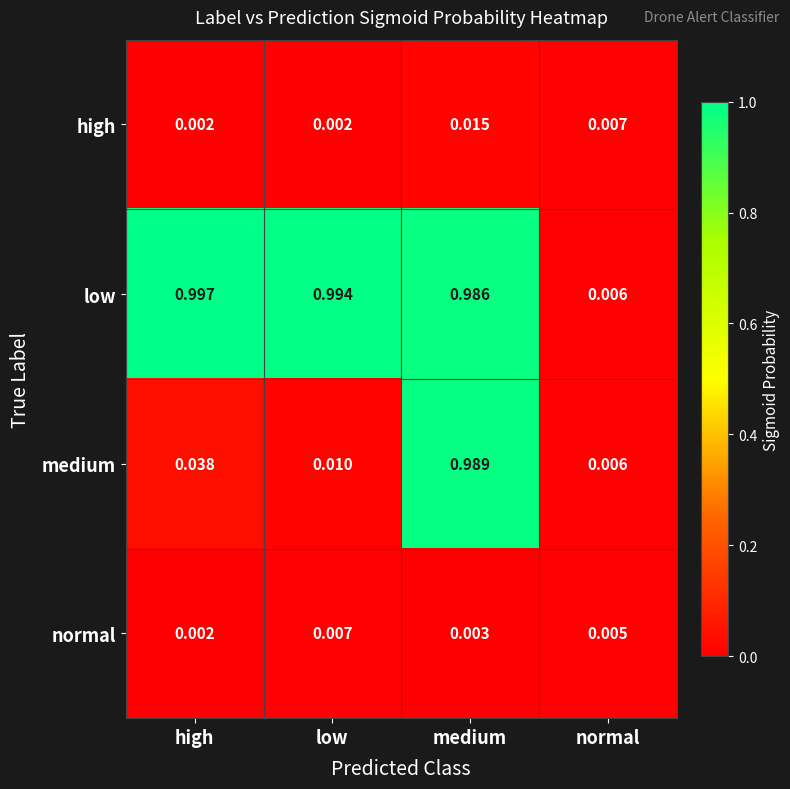

At how many categories does at least one series exceed 0?

4